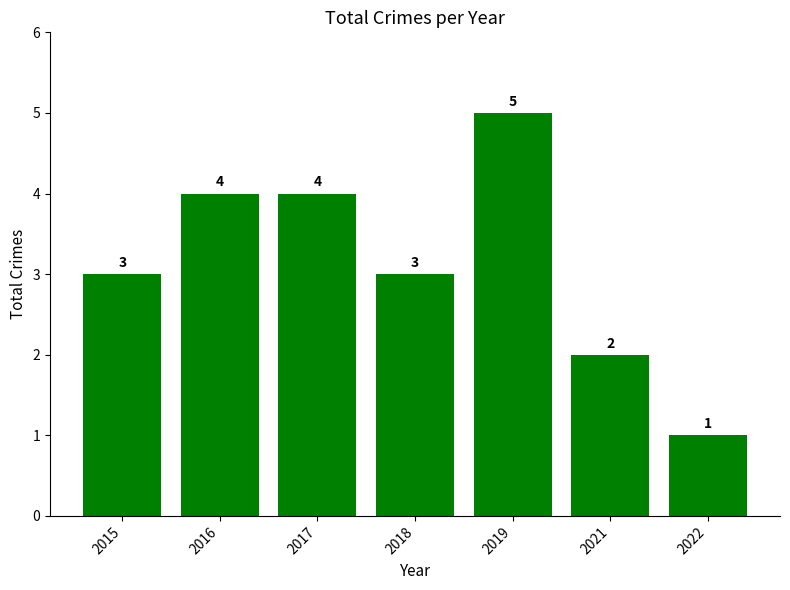

Read the value at 2016.

4